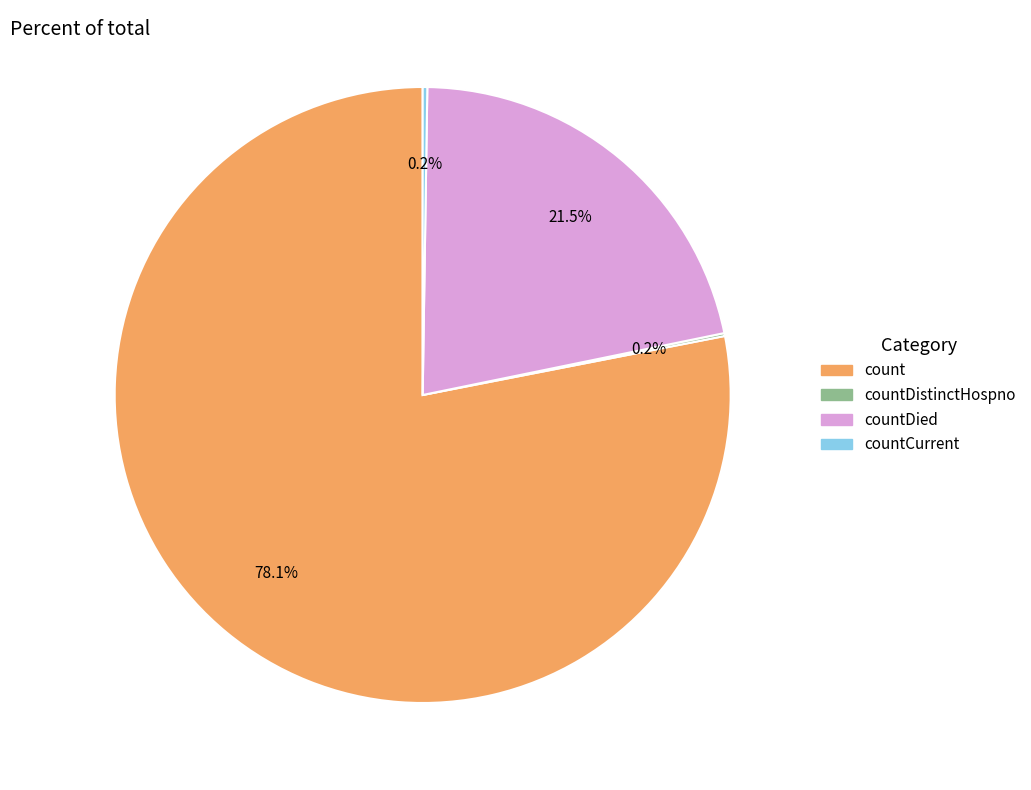

Is there any slice that represents more than half of the pie?

Yes